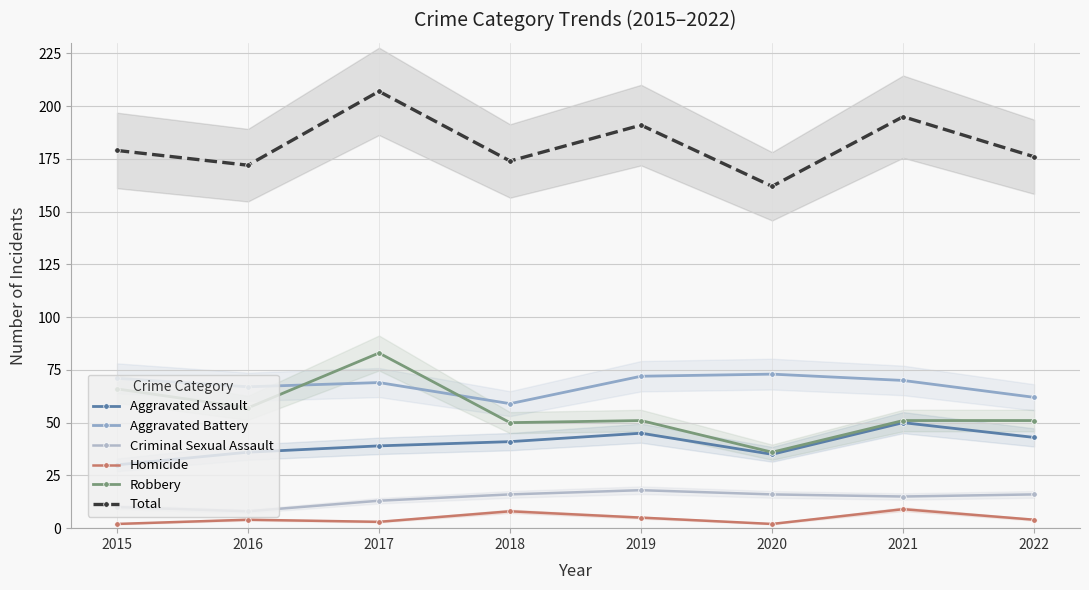

The Total series shows 77 at 2018. True or false?

False